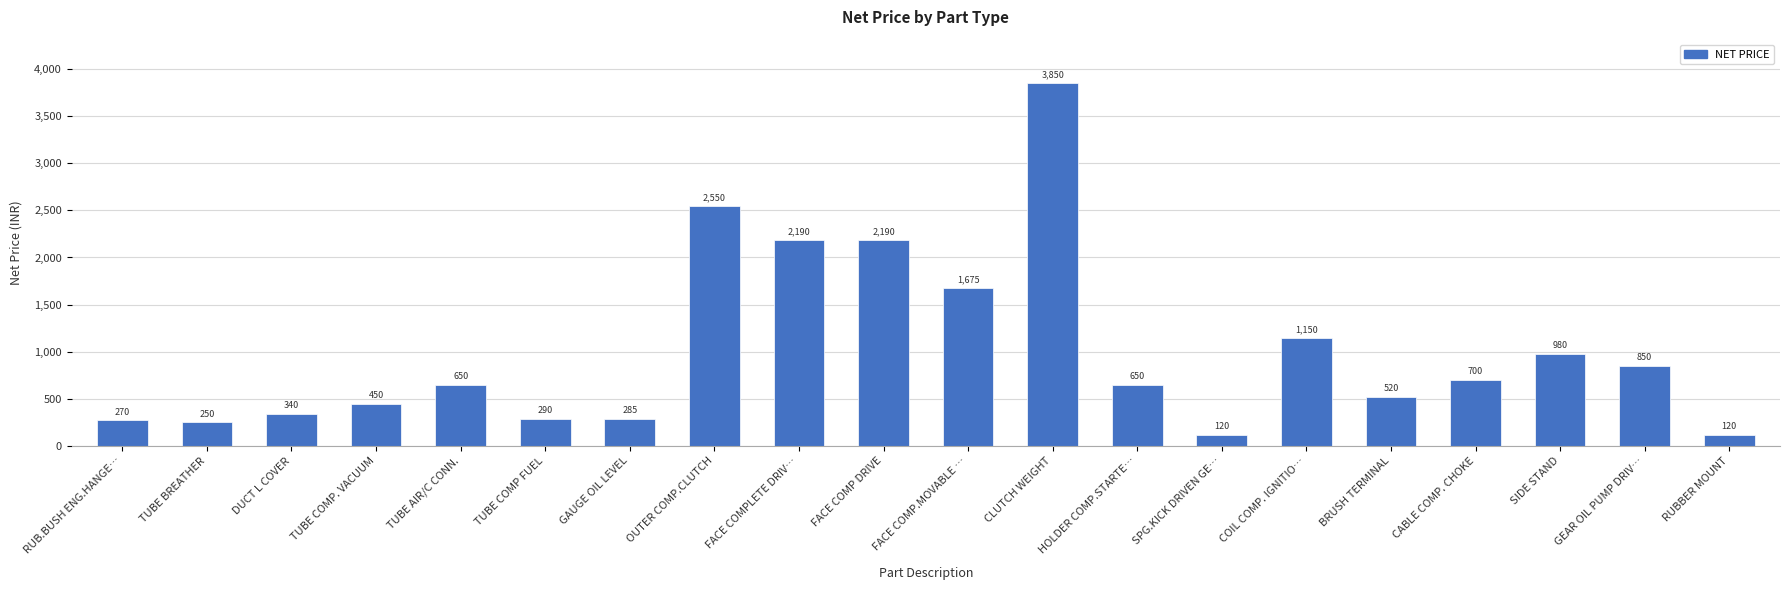

What is the difference between the values at OUTER COMP.CLUTCH and RUB.BUSH ENG.HANGE…?

2280